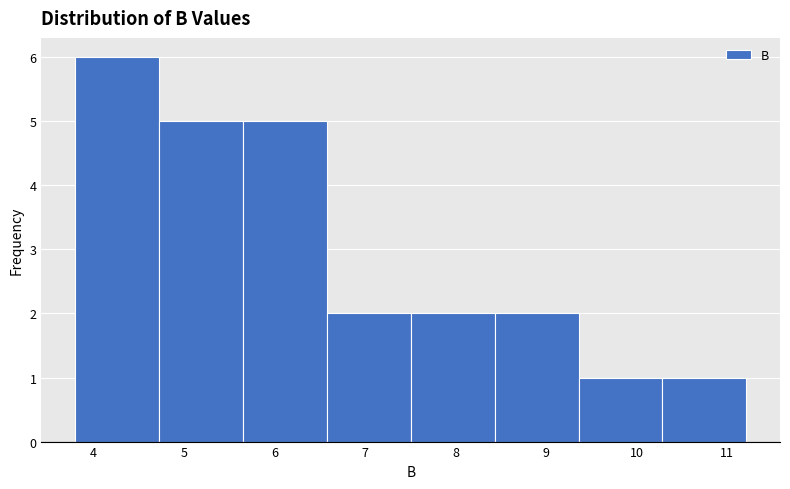

Over which range of the x-axis is the bar tallest?

3.8 to 4.7